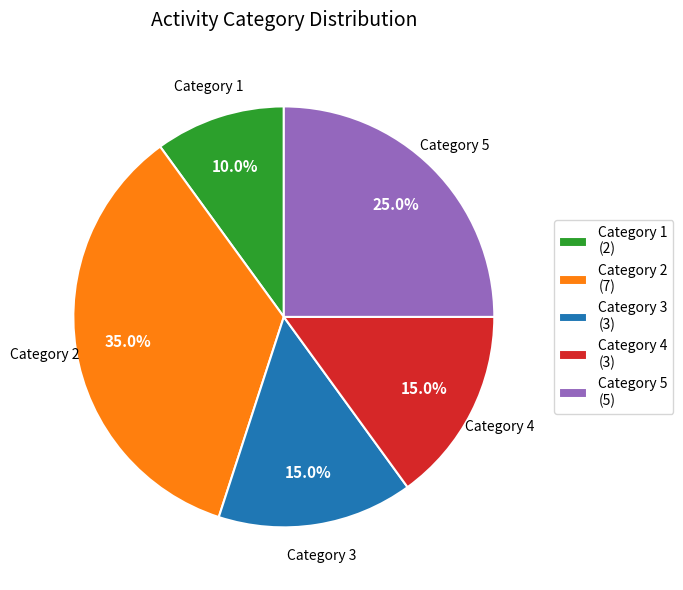

Between Category 3 (3) and Category 1 (2), which is larger?

Category 3 (3)